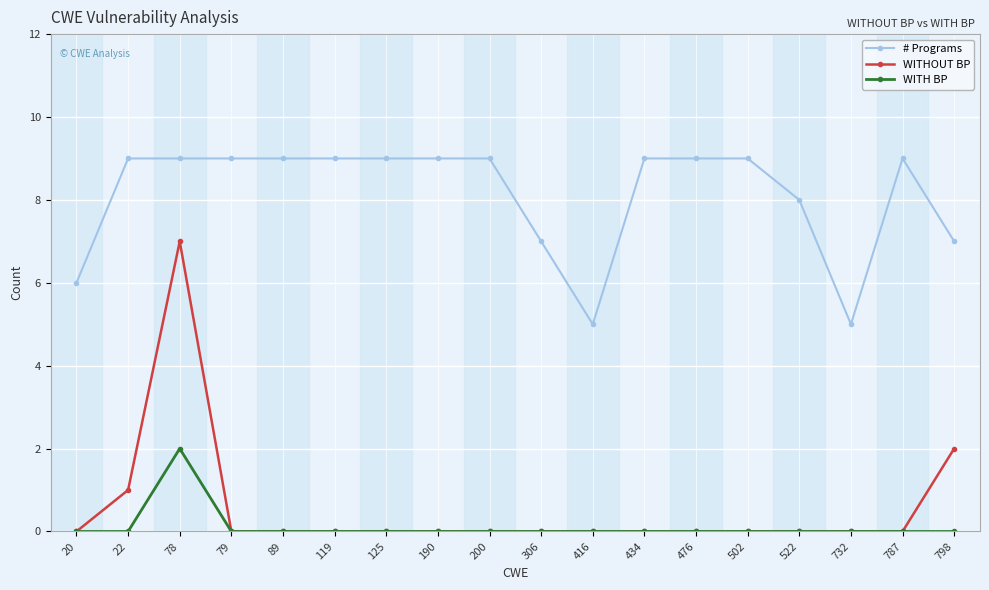

What is the sum of the # Programs values at 522 and 434?

17